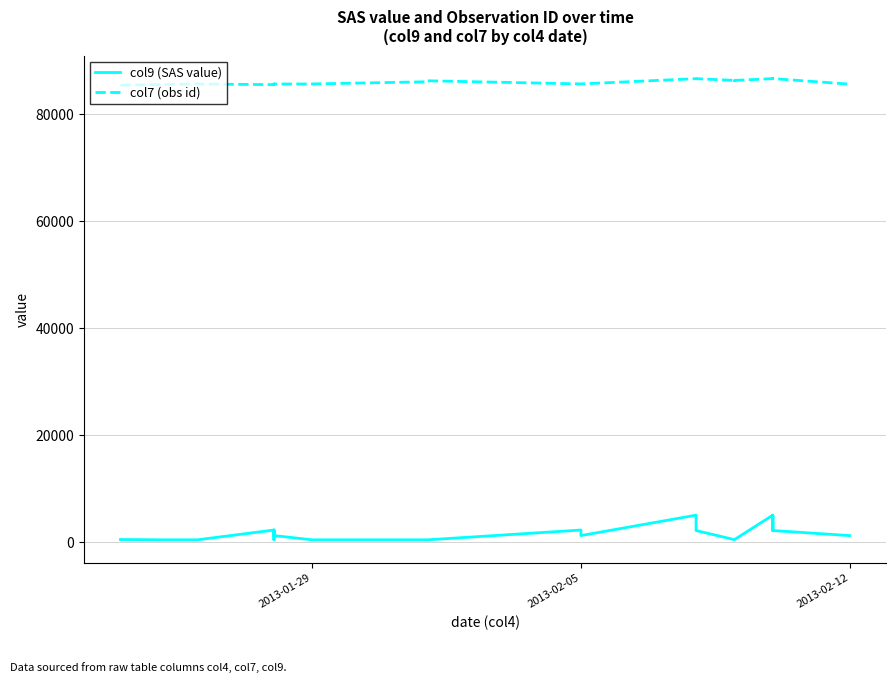

Is this an area chart (filled region under the line)?

No